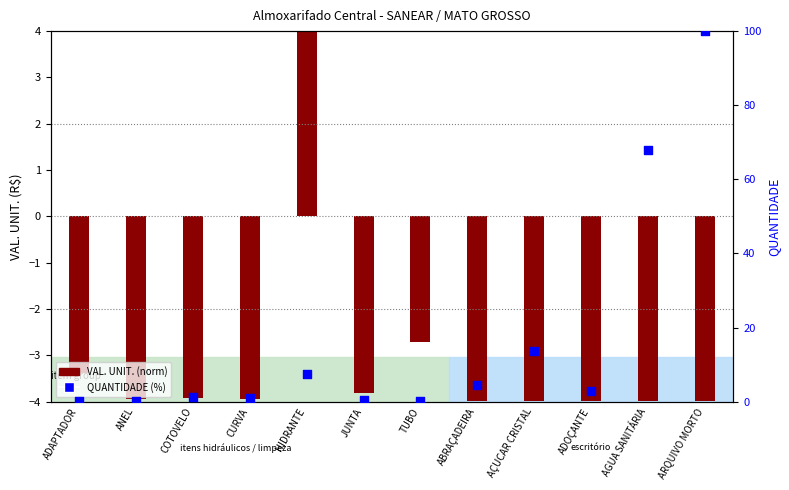

What is the change in value from ADAPTADOR to ADOÇANTE?

+2.8